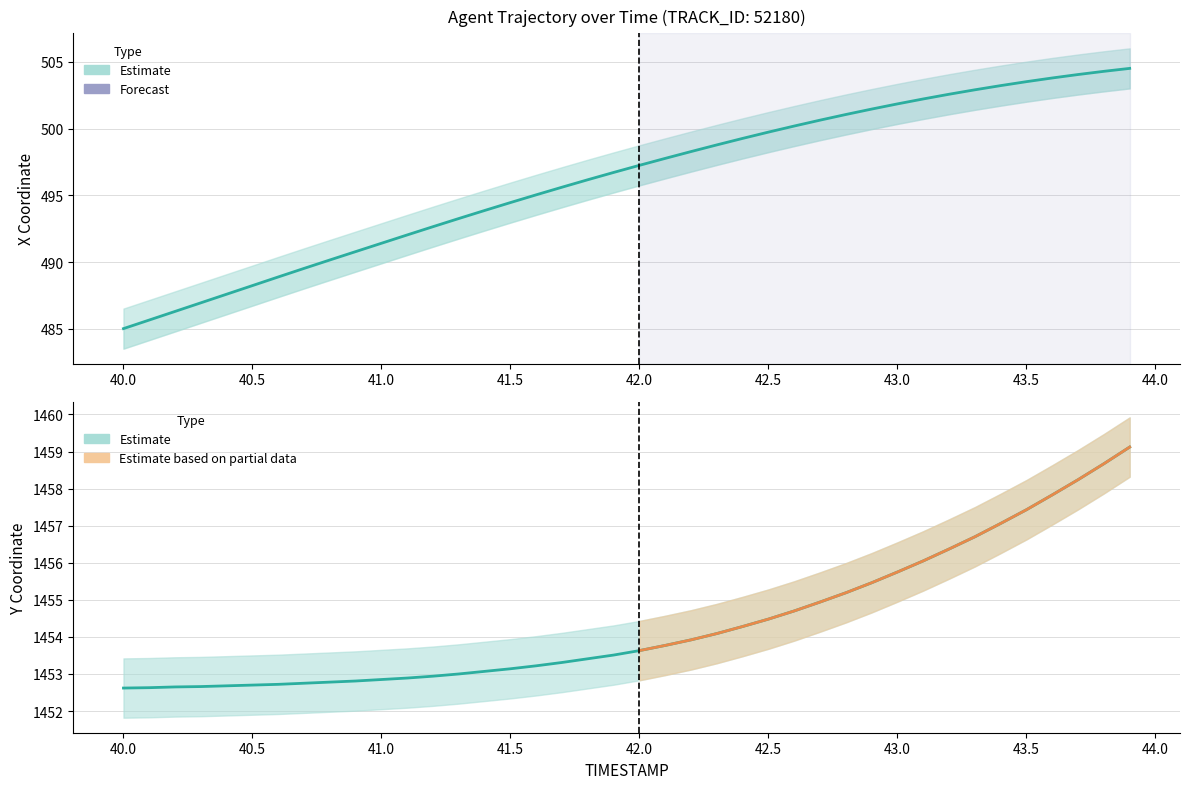

Does the chart have visible grid lines?

Yes